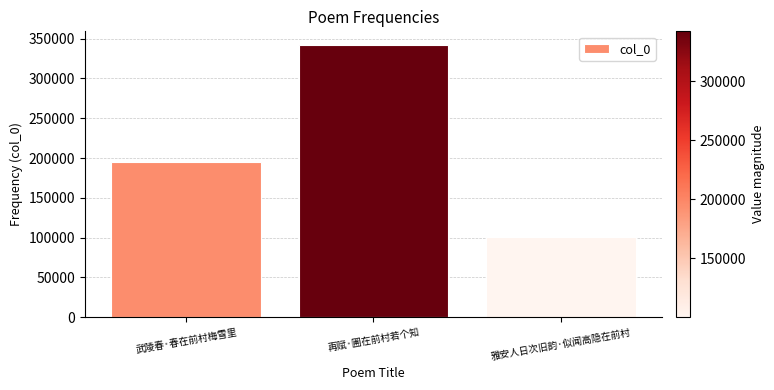

The chart shows a value of 42166 at 雅安人日次旧韵·似闻高隐在前村. True or false?

False